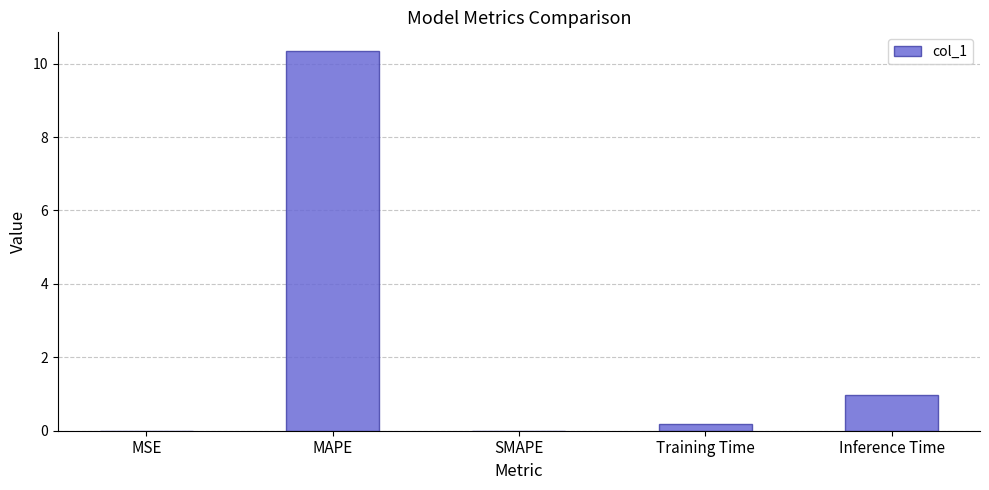

What is the greatest value displayed?

10.3